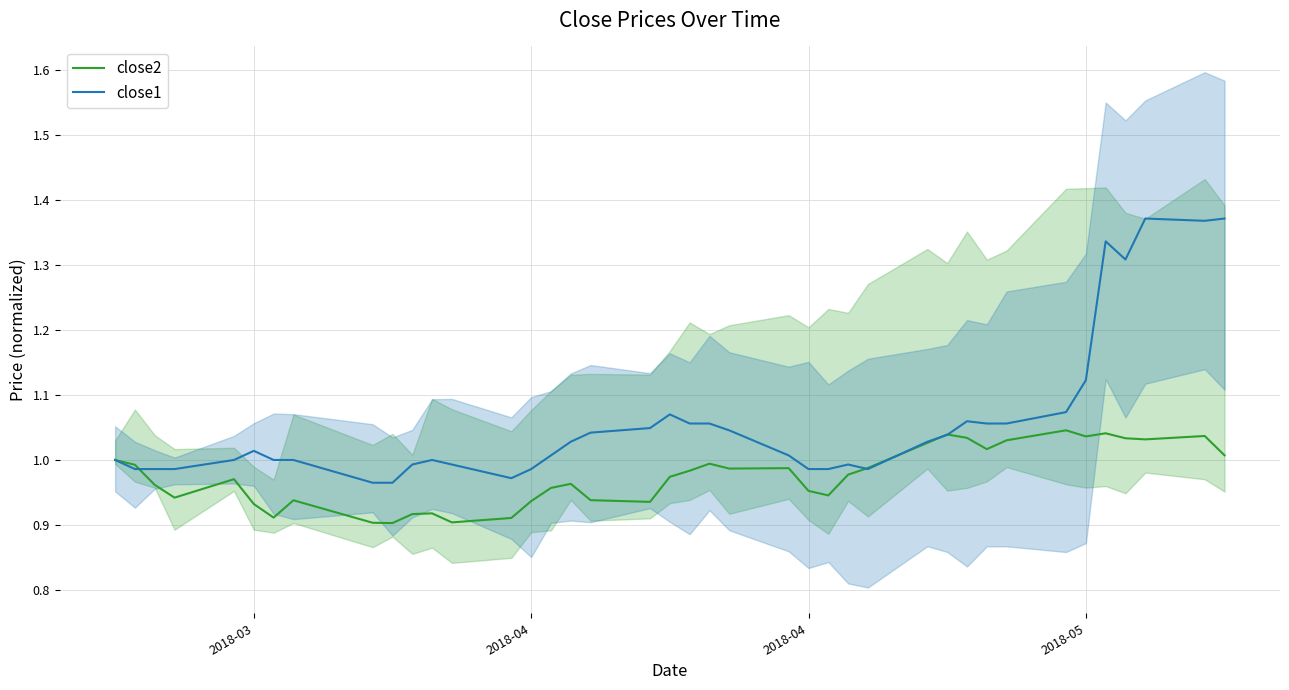

At how many categories does at least one series exceed 1?

22